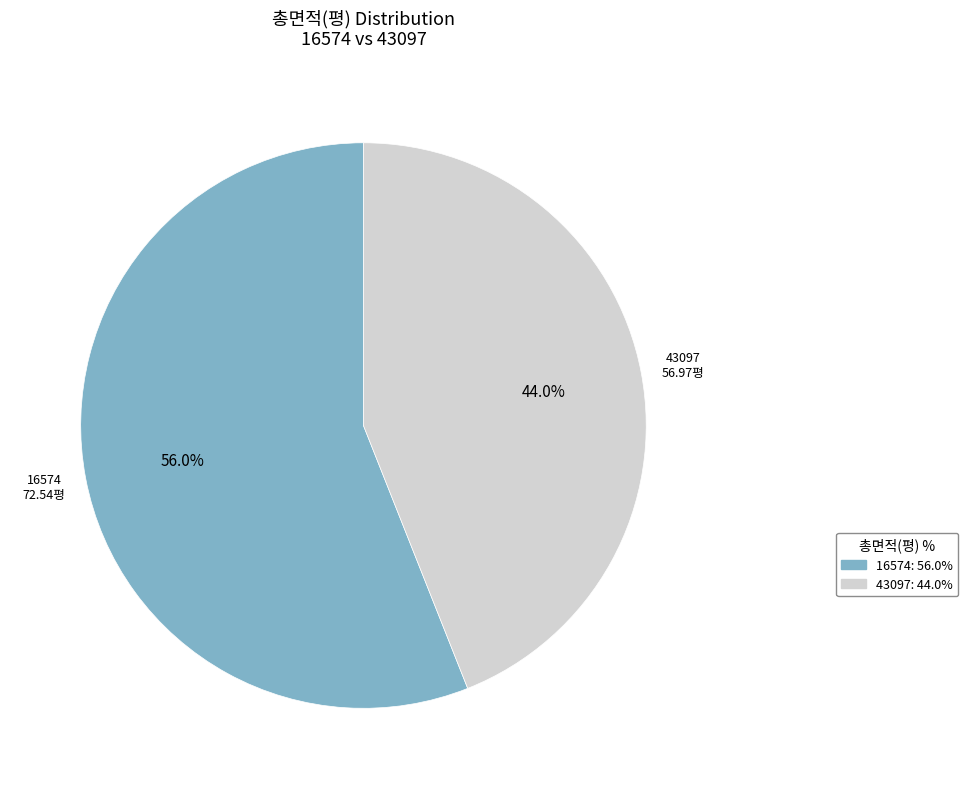

The 43097 slice represents 44% of the pie. True or false?

True